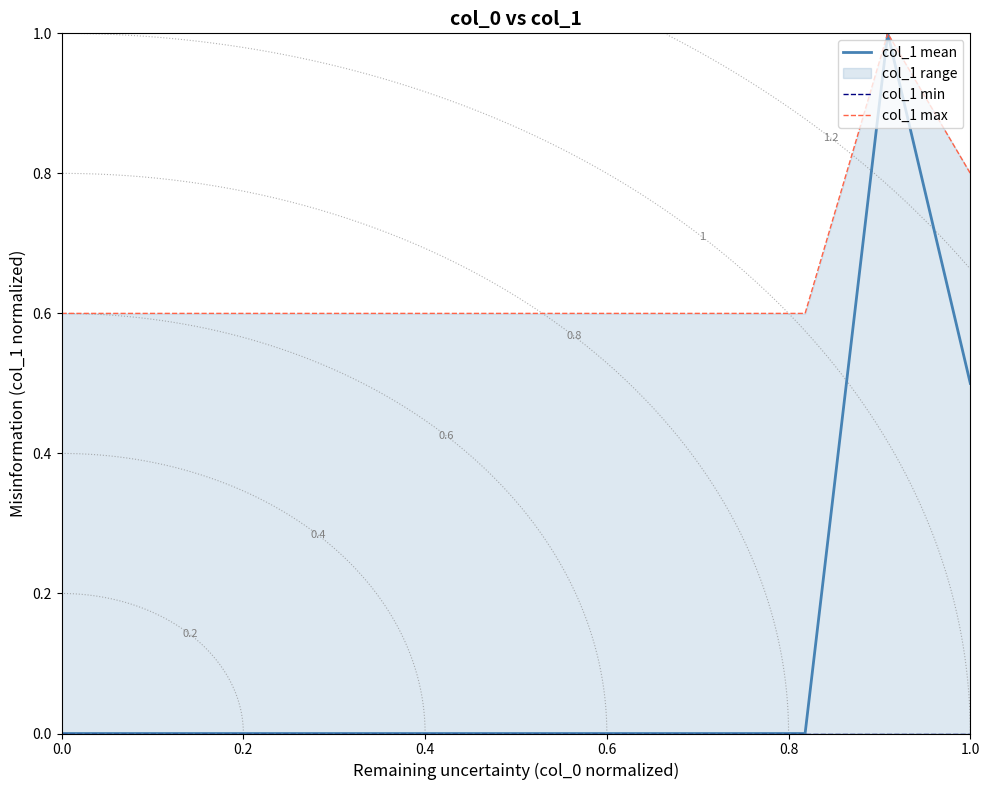

Is the value of col_1 min at 6 greater than the value of col_1 max at 6?

No